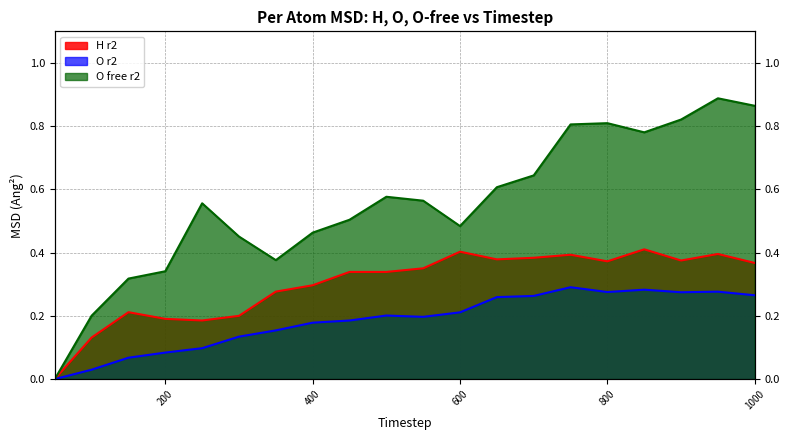

Is it true that H r2 equals 0.7 at 600?

False